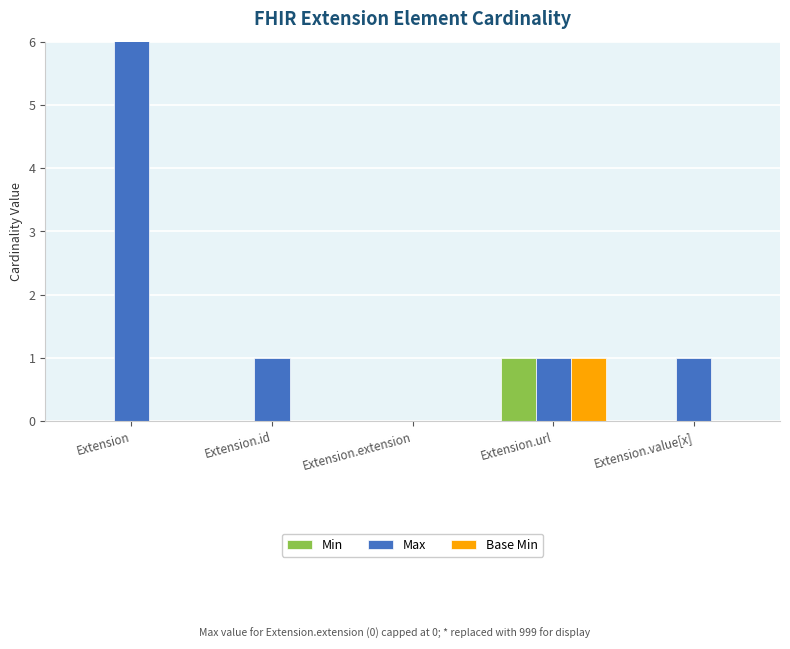

Rank the series at Extension from highest to lowest value.

Max, Min, Base Min